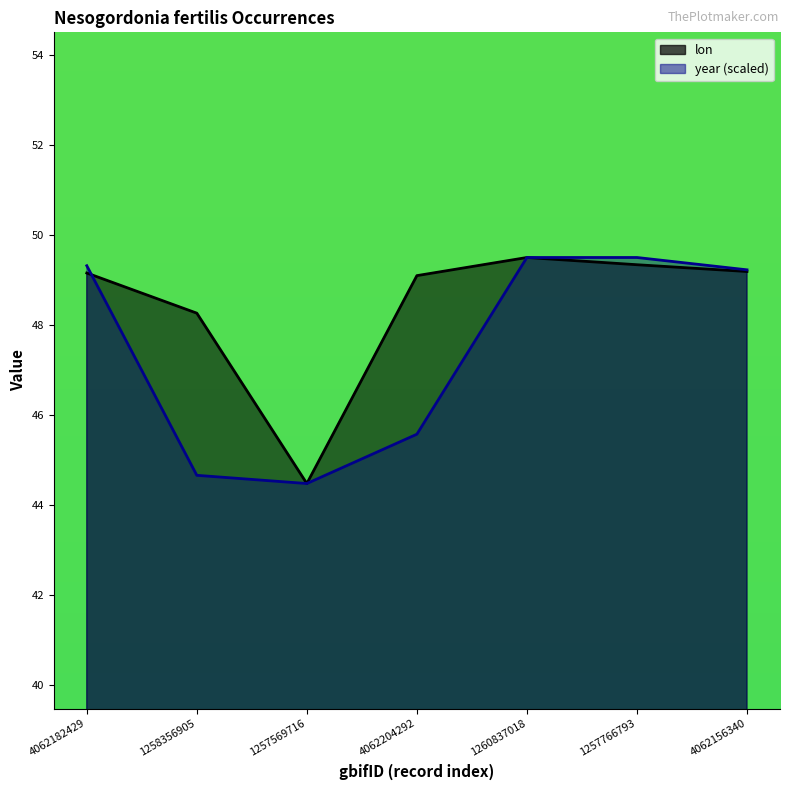

True or false: lon has a value of 30.5 at 1257766793.

False